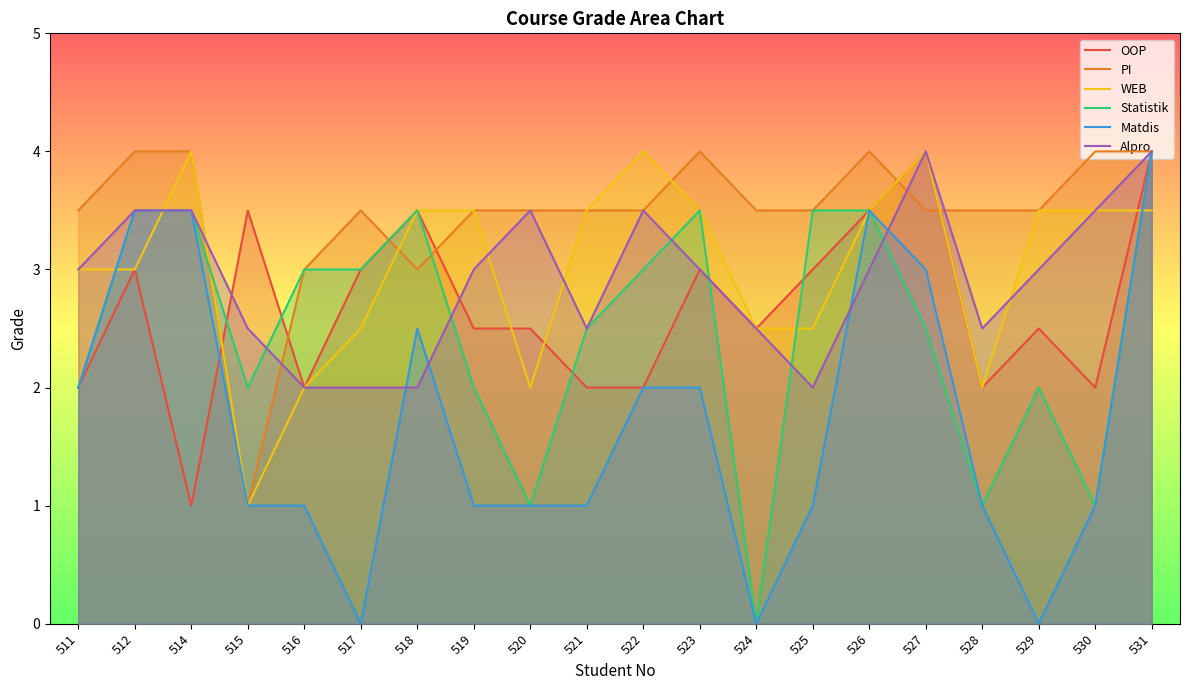

What is the difference between the highest and lowest values at 519?

2.5